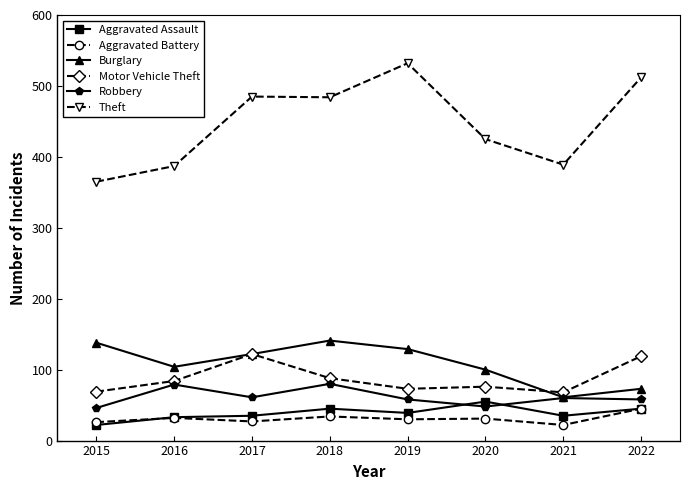

True or false: Motor Vehicle Theft and Aggravated Assault intersect in this chart.

False